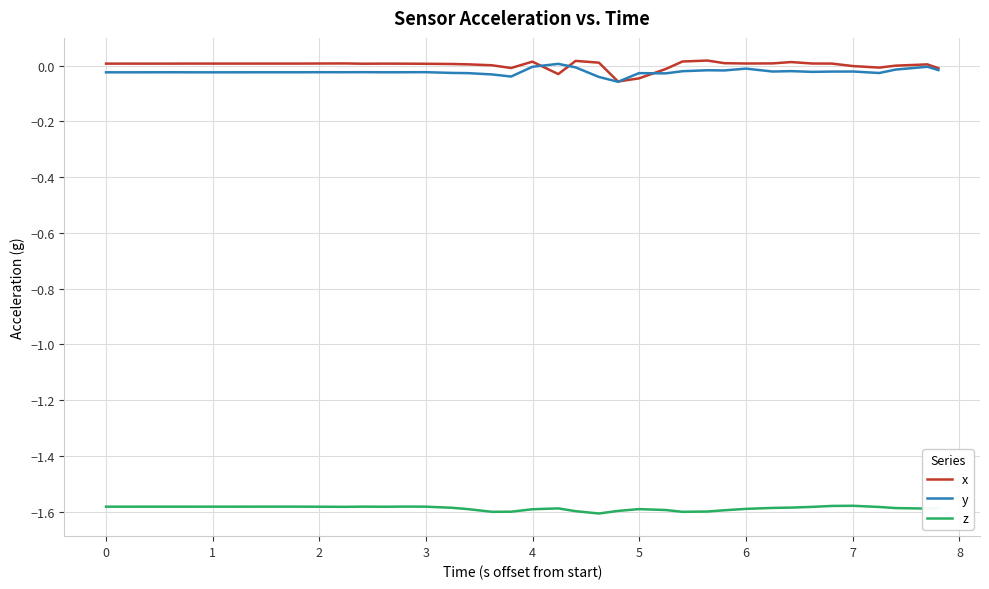

What are all the series names shown in the legend?

x, y, z